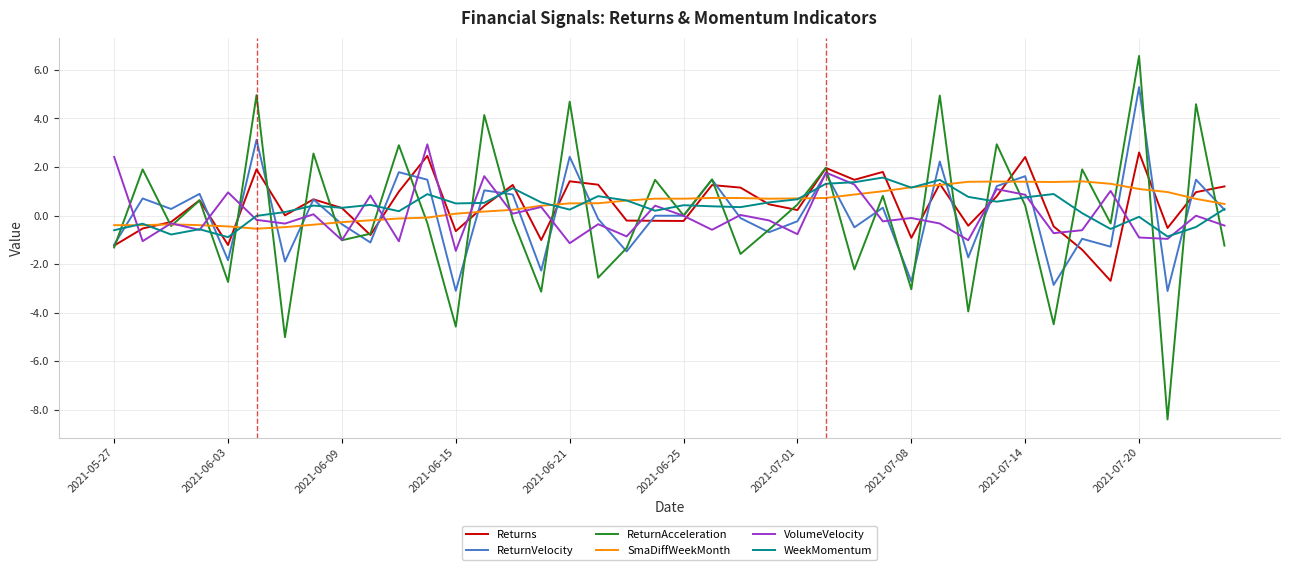

Which series has the largest range (max minus min)?

ReturnAcceleration